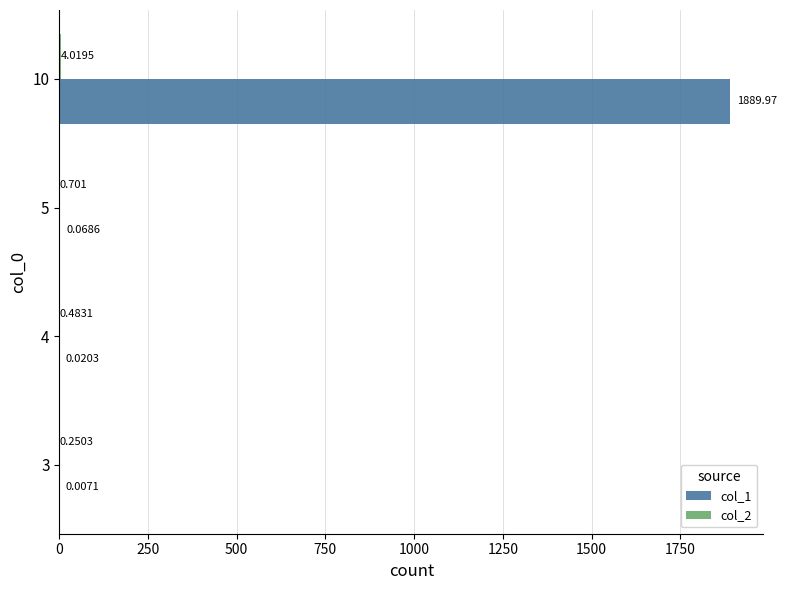

What is the sum of all col_1 values?

1890.1